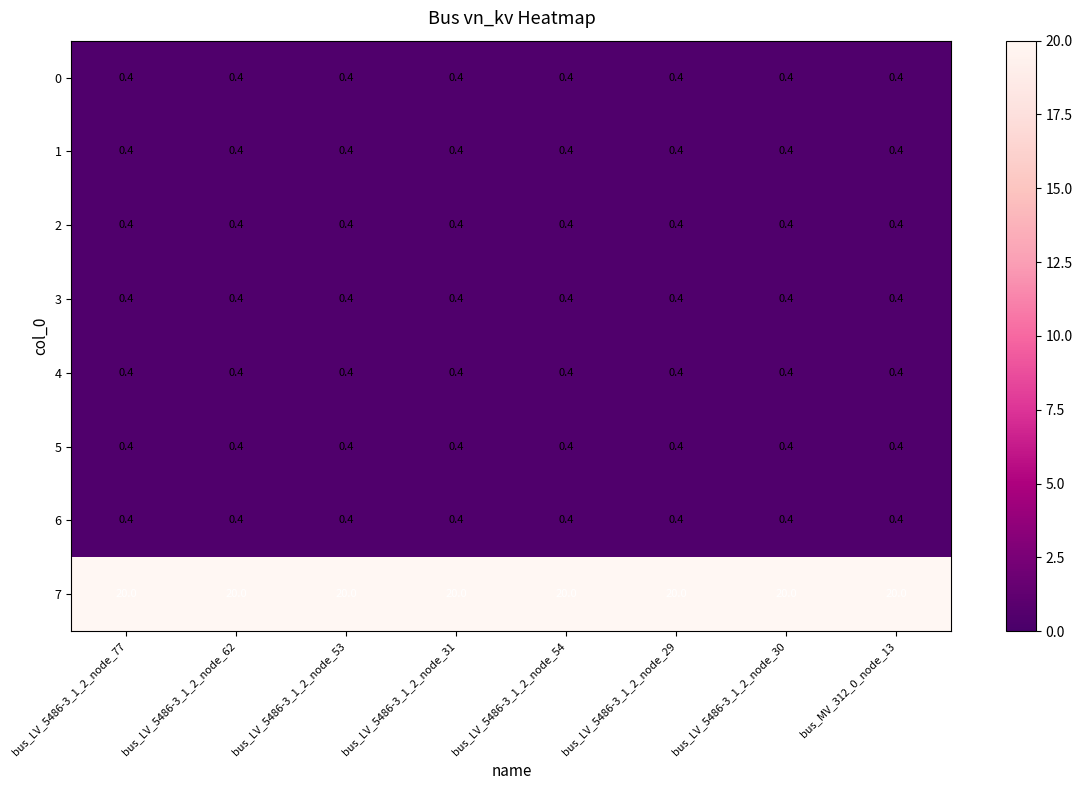

Which series has the largest total across all categories?

7